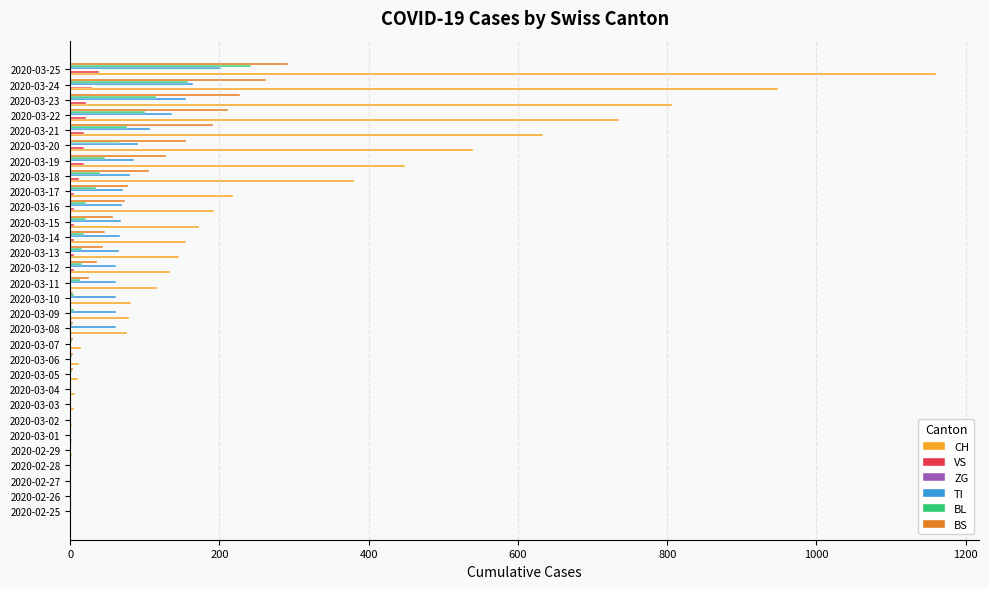

What is the greatest value displayed?

1160